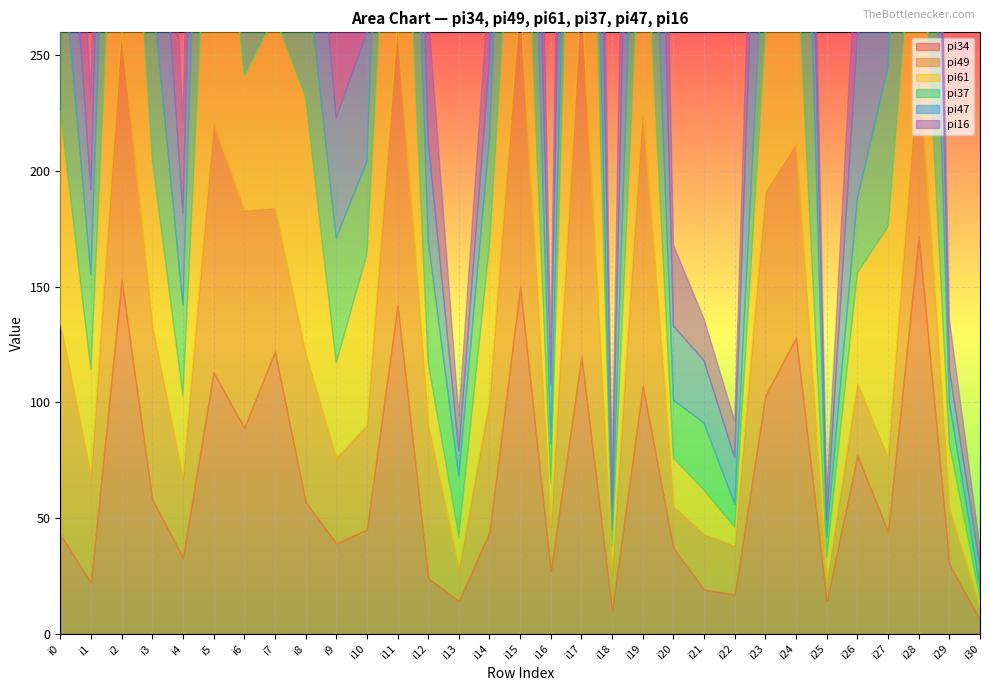

True or false: pi49 has more than 1 points higher than both neighbors.

True